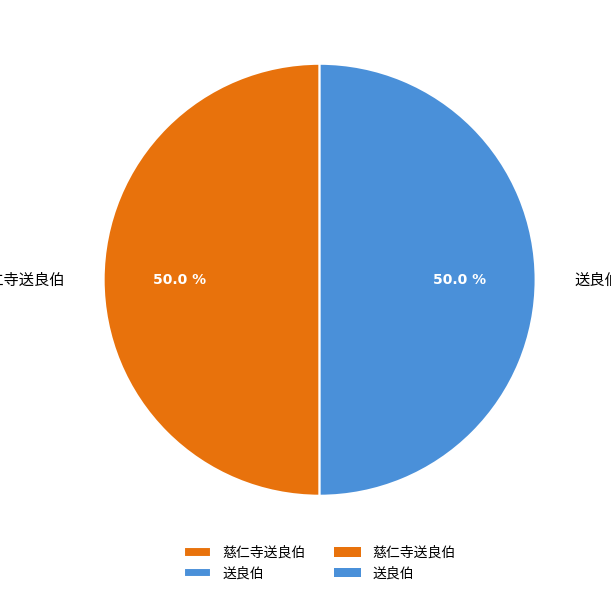

To the nearest percent, what portion does 慈仁寺送良伯 represent?

50%